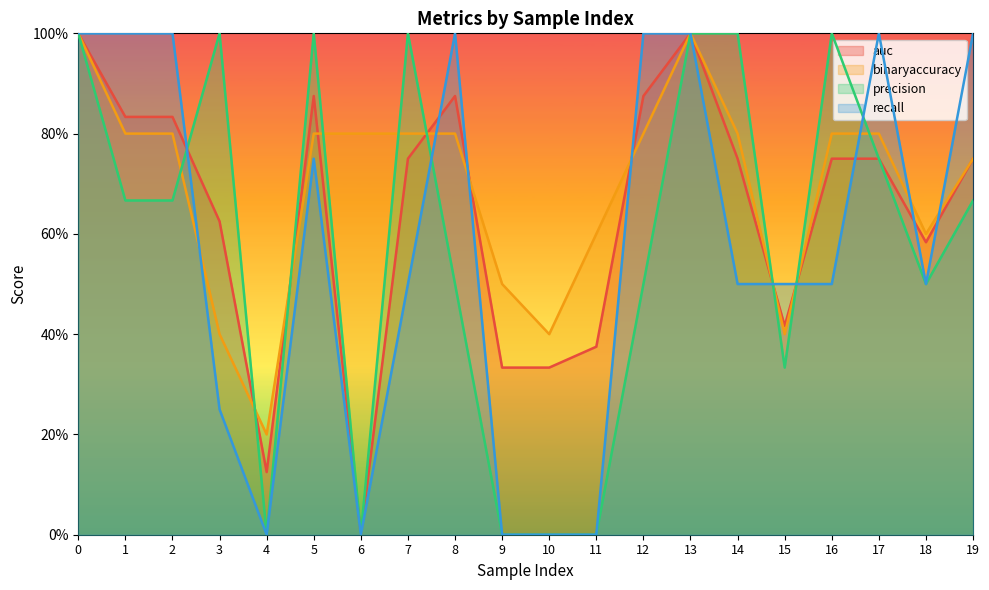

List the labels in order of precision value, smallest first.

4, 6, 9, 10, 11, 15, 8, 12, 18, 1, 2, 19, 17, 0, 3, 5, 7, 13, 14, 16